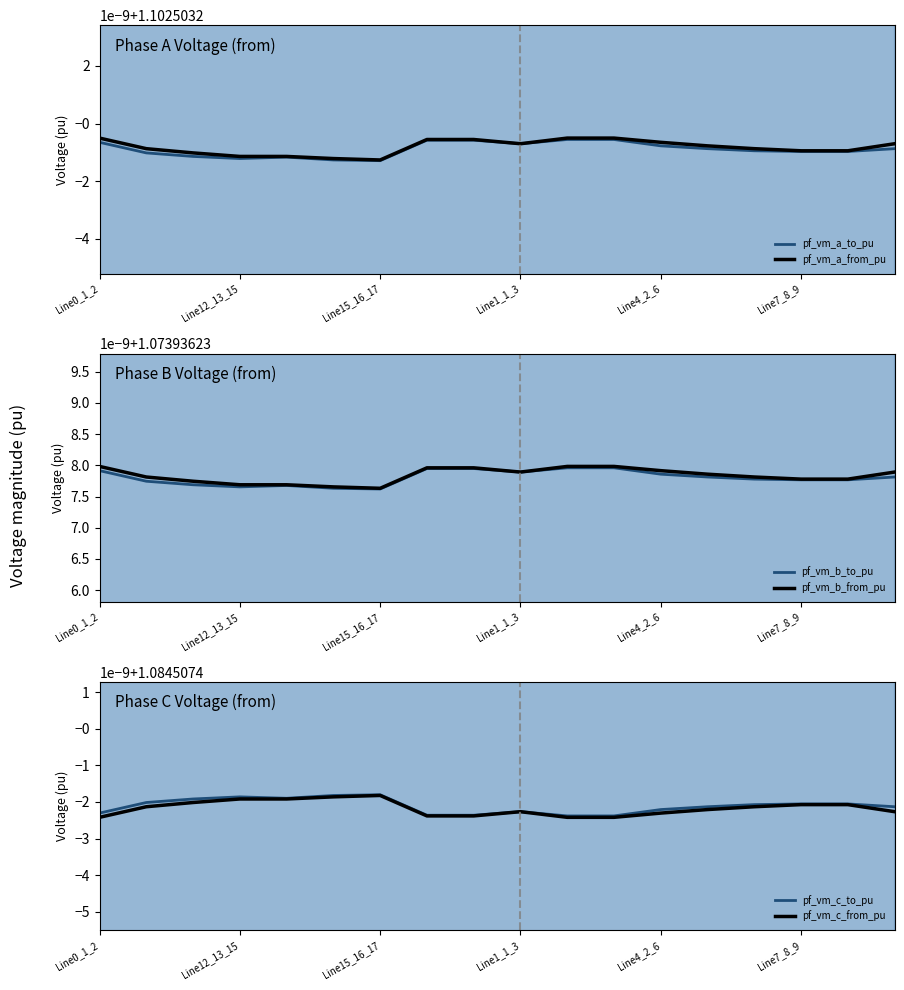

At which category is the sum across all series the highest?

10